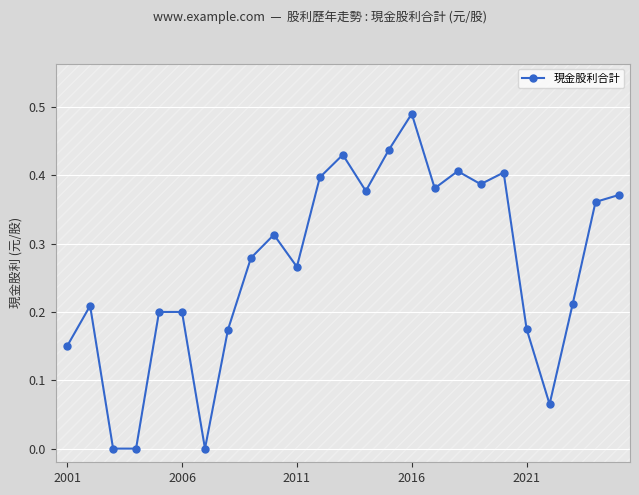

Count the number of data series in this chart.

1